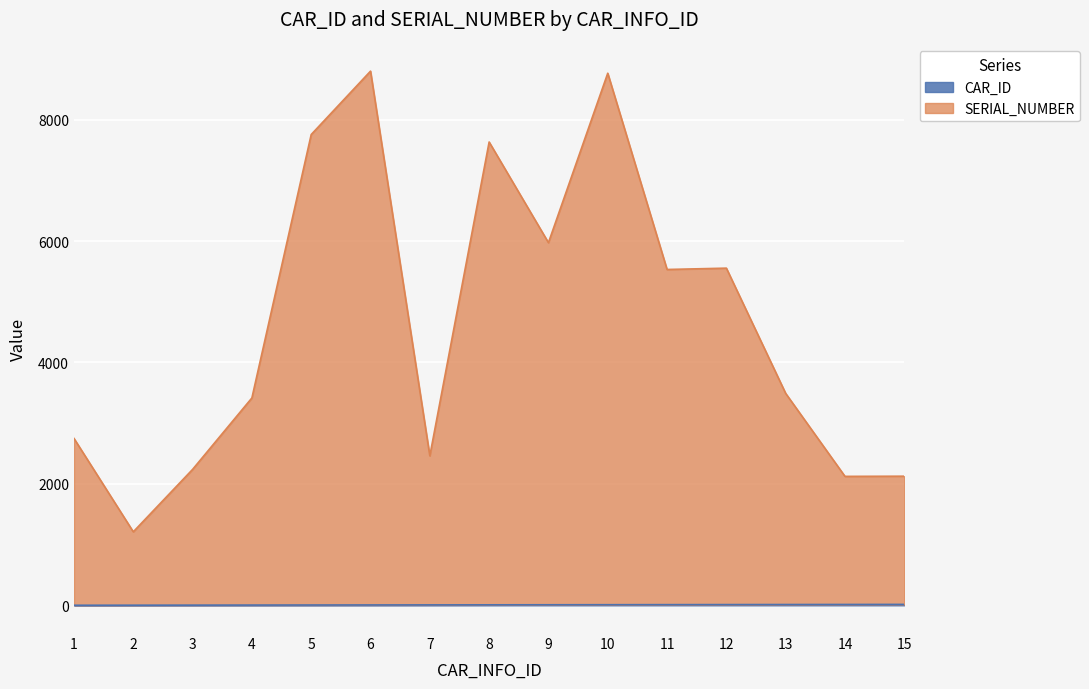

List the series in order of their overall mean, highest first.

SERIAL_NUMBER, CAR_ID